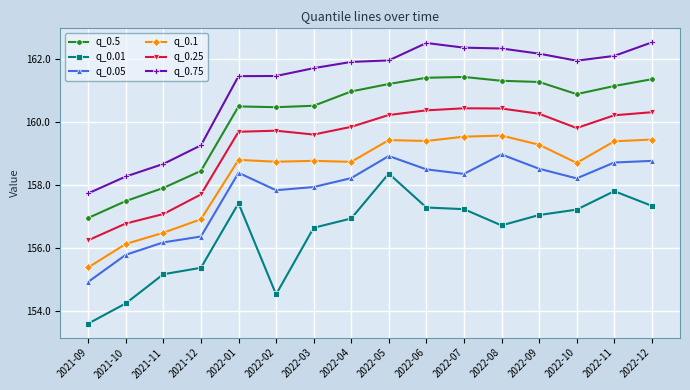

What is the label of the 7th point from the left?

2022-03